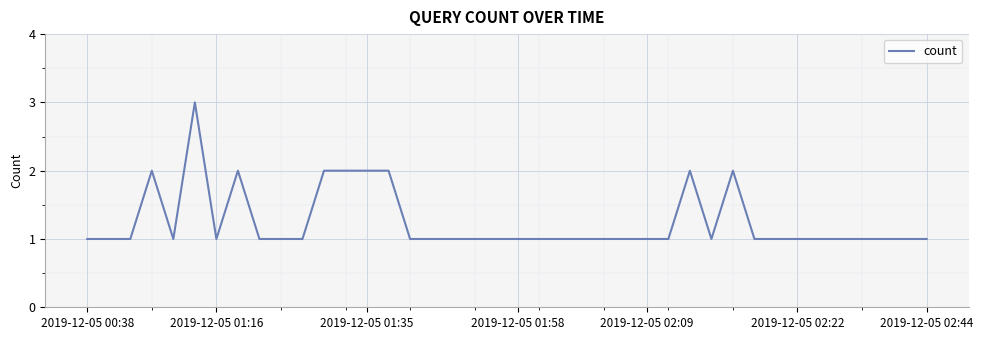

What is the greatest value displayed?

3